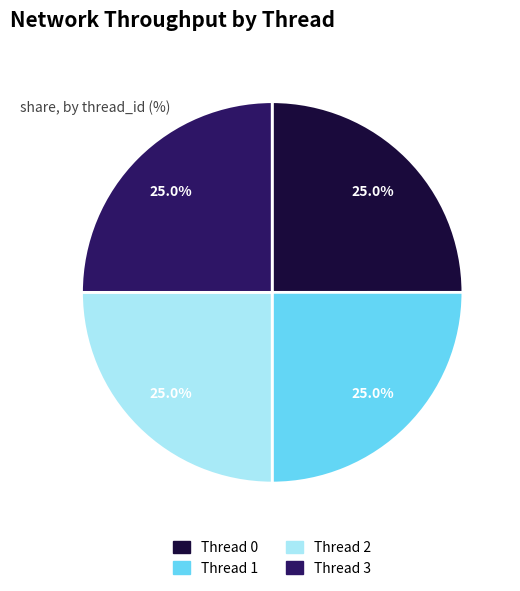

What portion of the pie excludes Thread 2?

75.0%